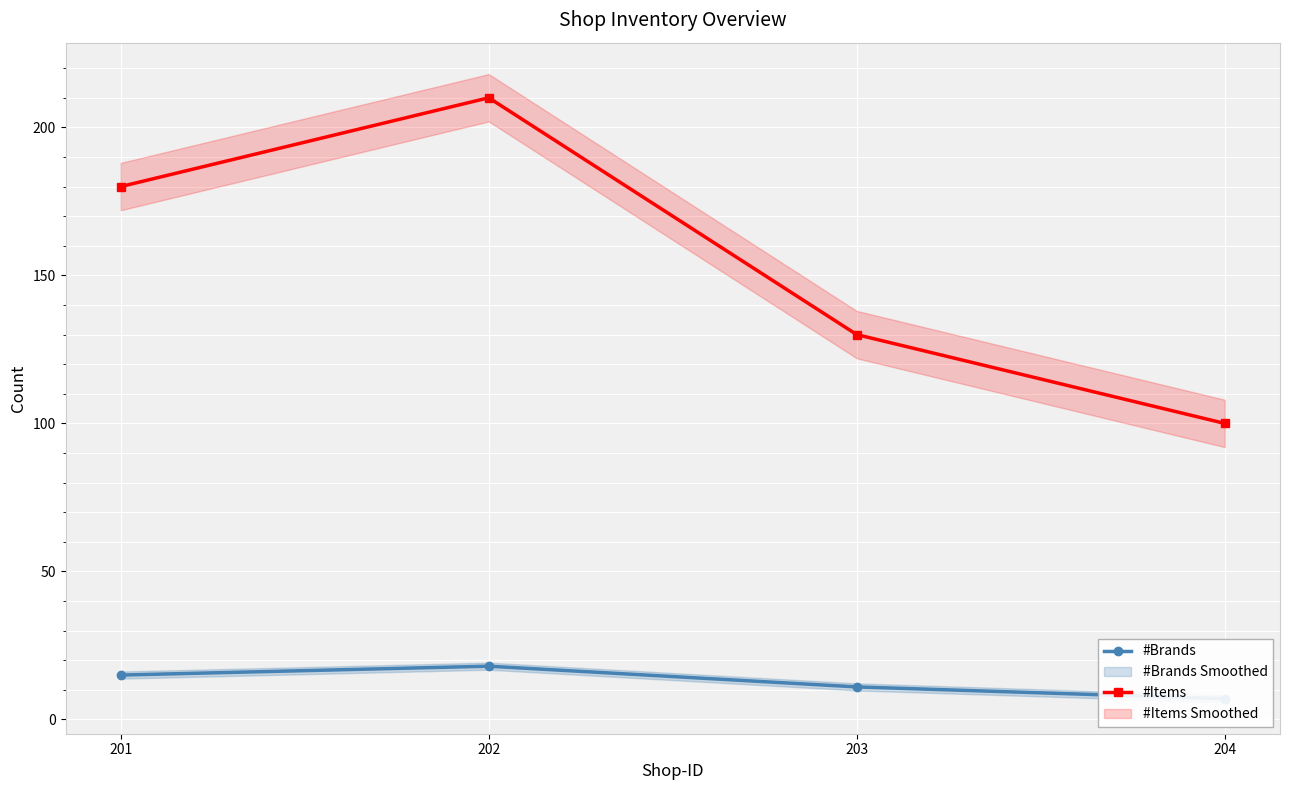

Reading right to left, transcribe all the data shown in this chart.

#Brands: 7	11	18	15
#Items: 100	130	210	180